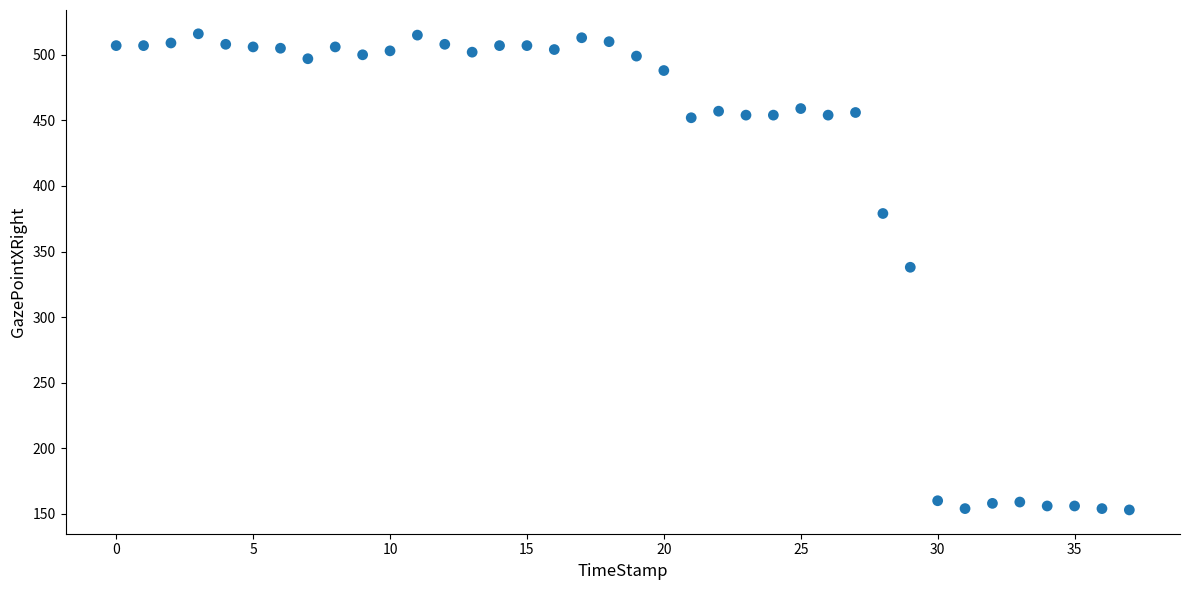

What is the range of Y values (max minus min)?

363